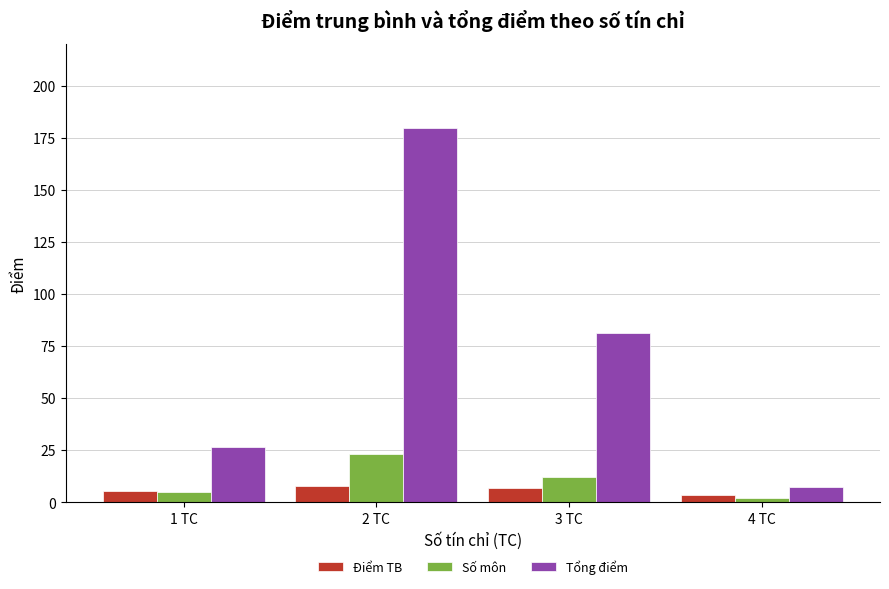

How many bars are there in total?

12